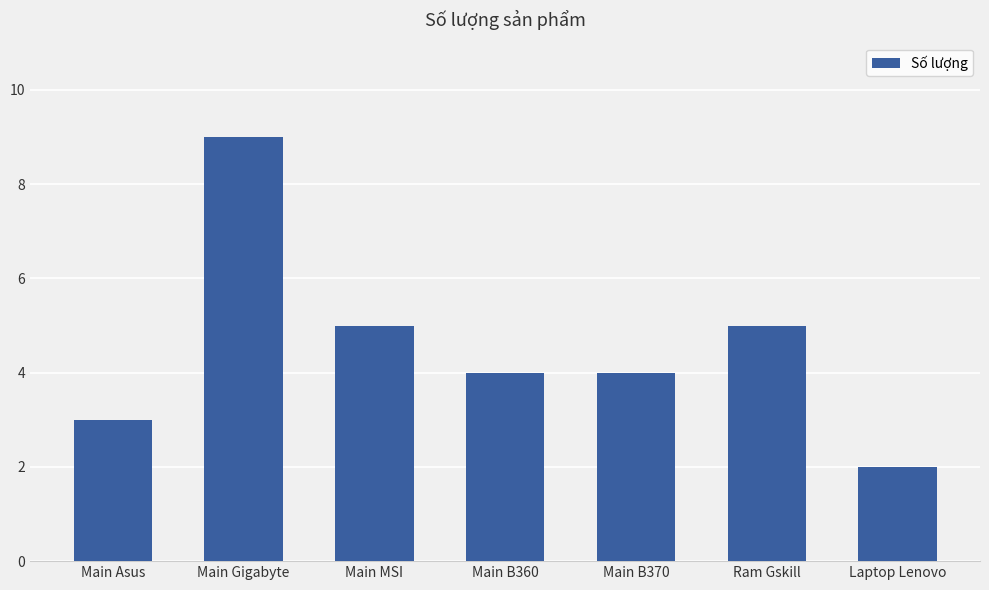

Does the chart contain any negative values?

No